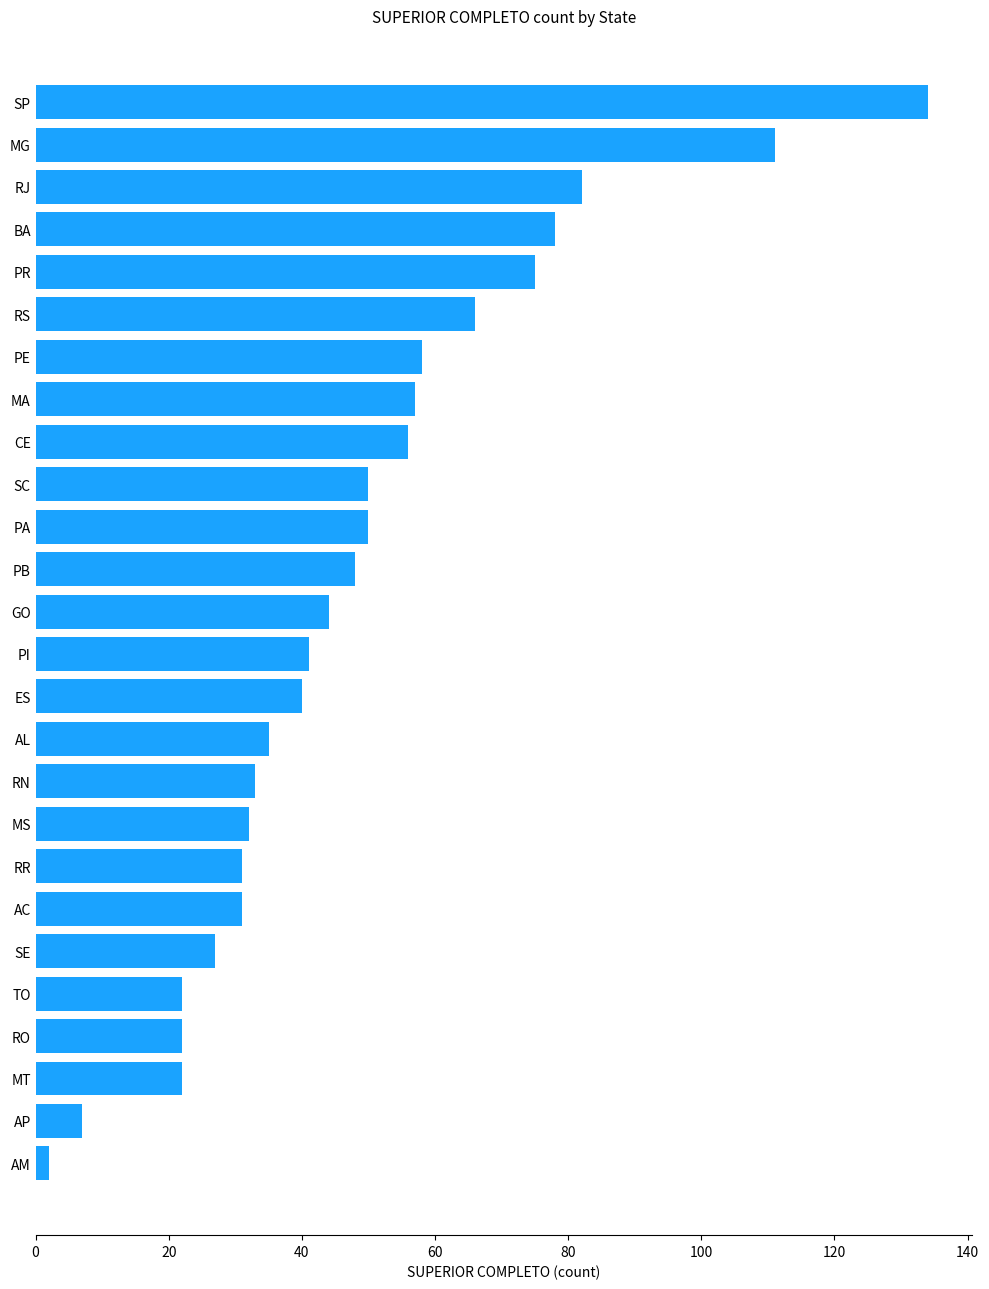

Reading top to bottom, transcribe all the data shown in this chart.

134	111	82	78	75	66	58	57	56	50	50	48	44	41	40	35	33	32	31	31	27	22	22	22	7	2